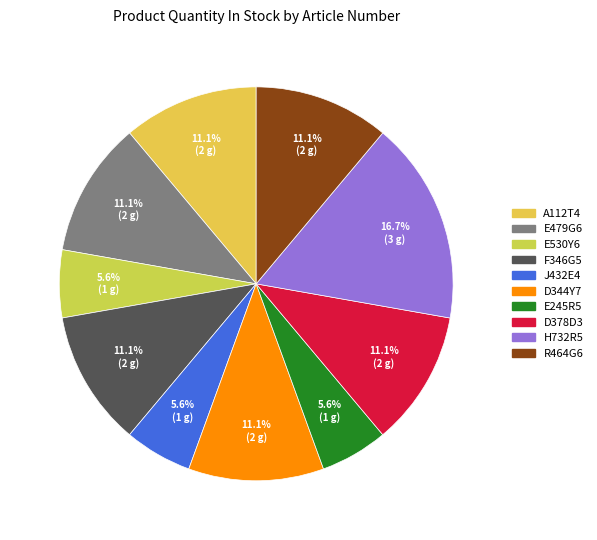

Does А112Т4 represent more than half of the total?

No